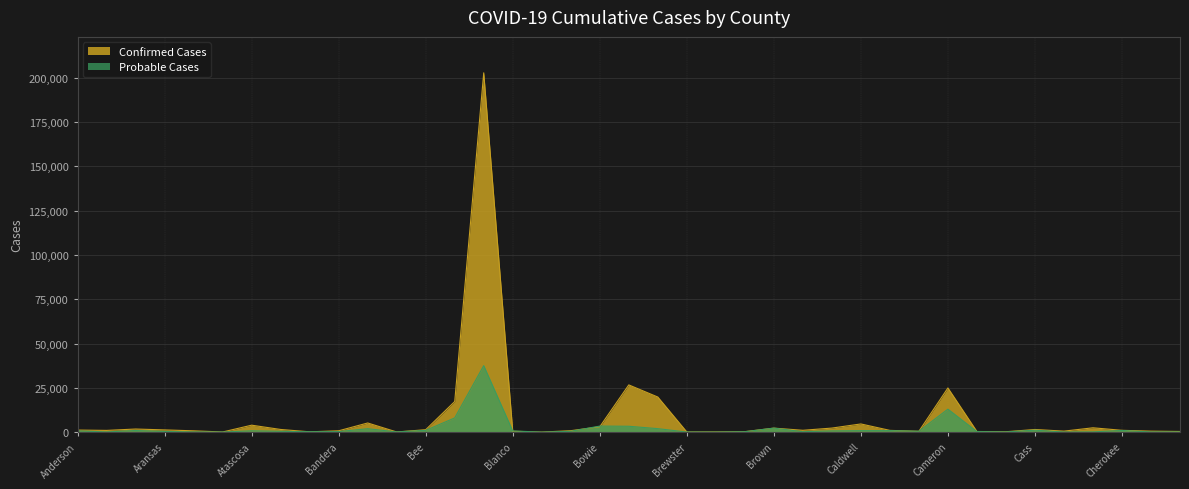

What is the spread (max minus min) of values at Aransas?

875